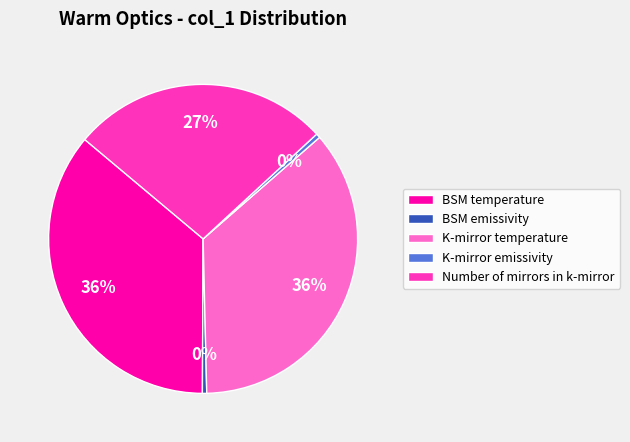

True or false: Number of mirrors in k-mirror accounts for 27% of the total.

True